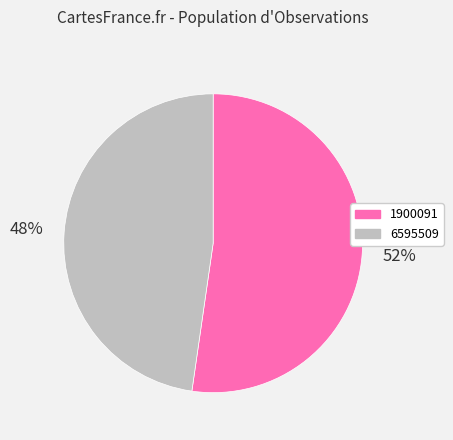

Is the sum of 1900091 and 6595509 greater than half?

Yes